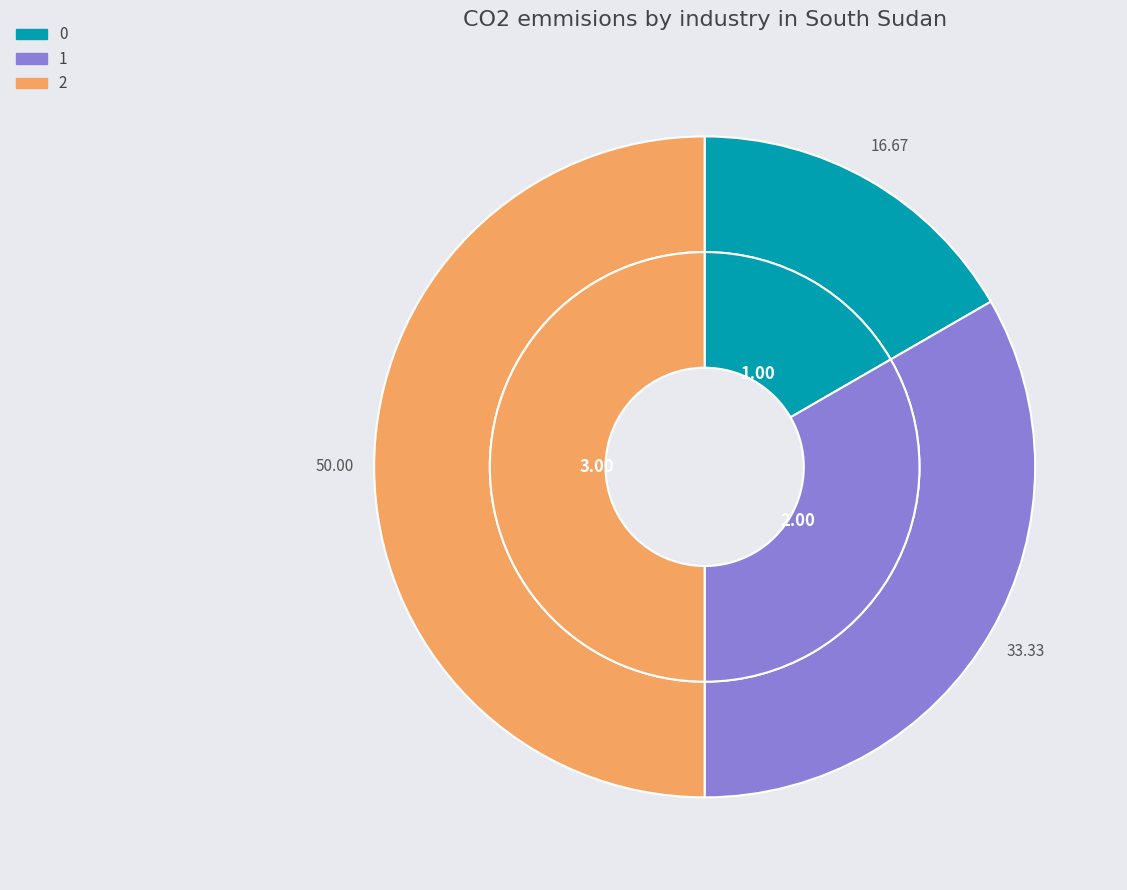

Do 2 and 0 together represent more than half of the pie?

Yes